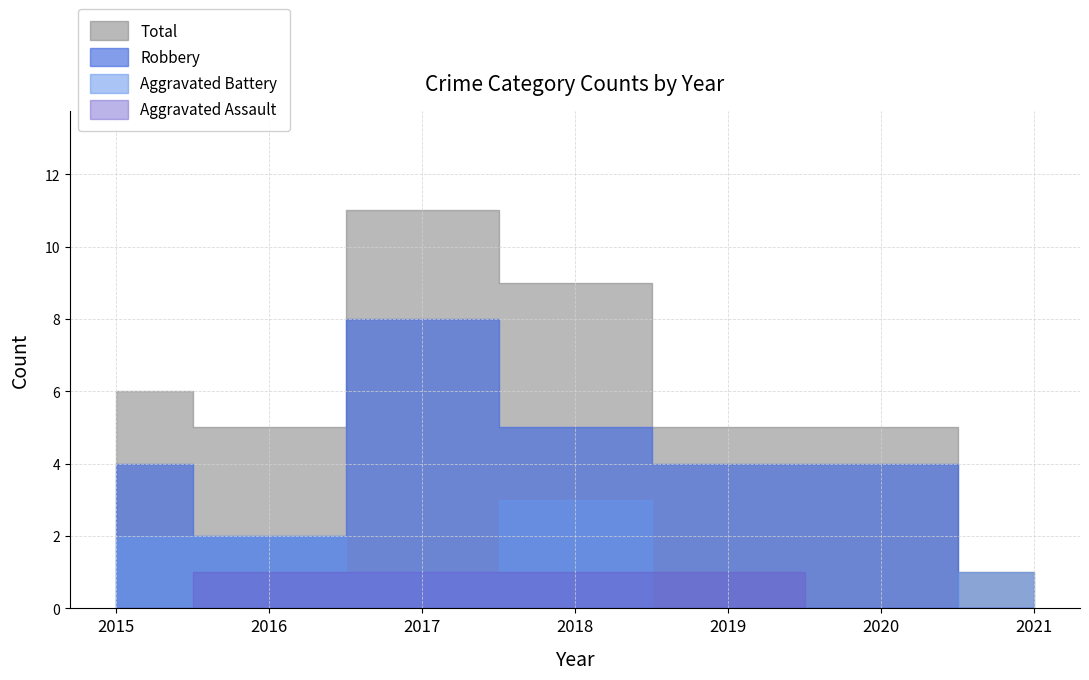

What are all the series names shown in the legend?

Robbery, Aggravated Battery, Aggravated Assault, Total